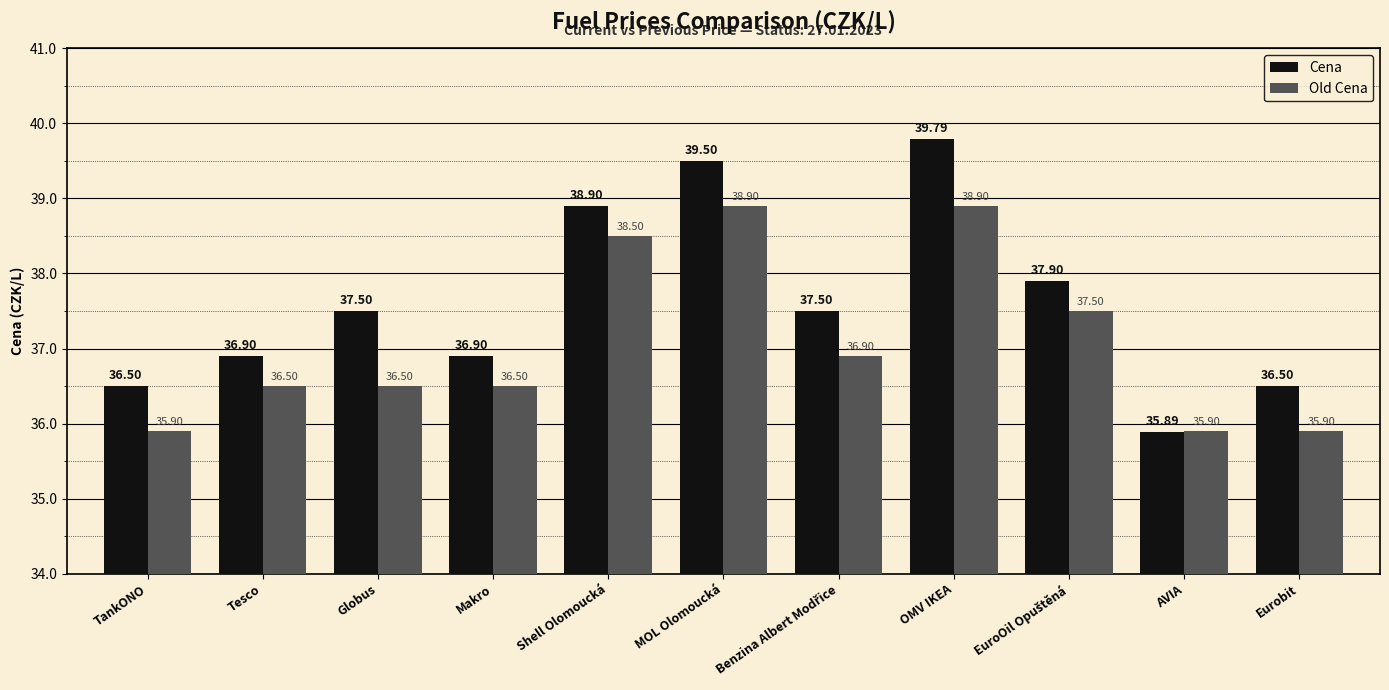

How many values in the Old Cena series are below 36?

3